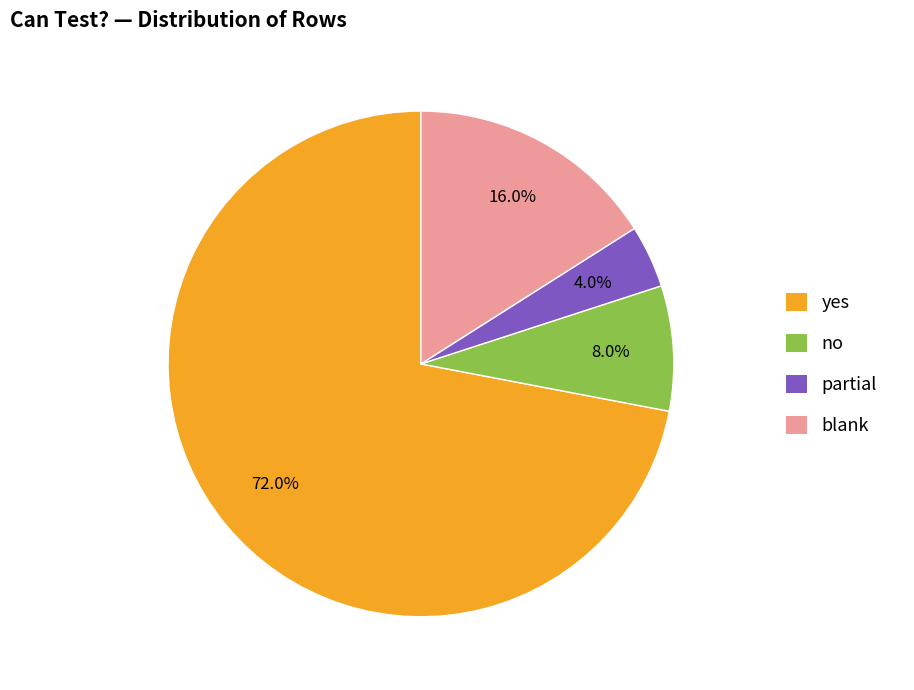

Do partial and blank together represent more than half of the pie?

No